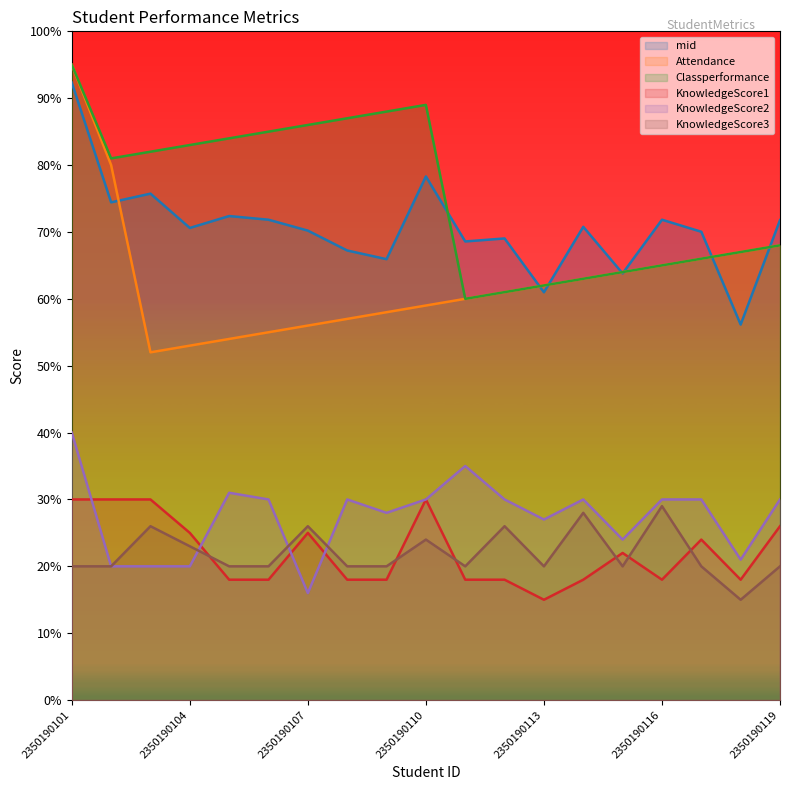

What is the difference between the second highest and second lowest values in the Classperformance series?

28.0